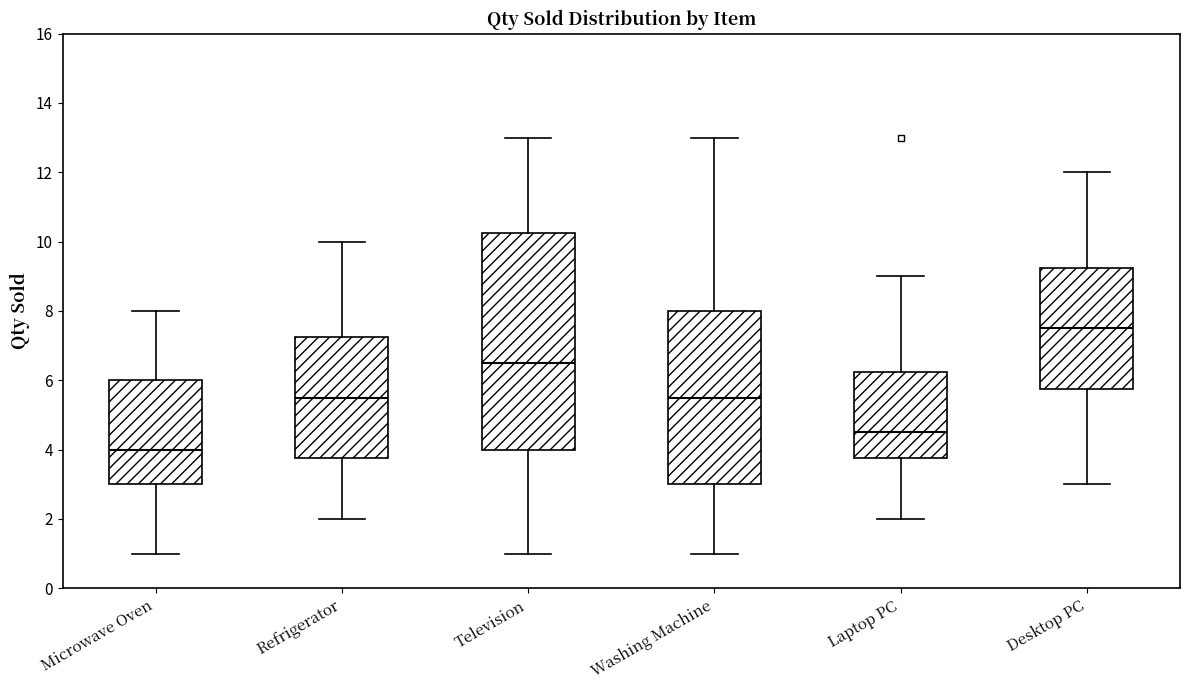

Where is the upper edge of the box for Microwave Oven on the y-axis? The values are not printed on the chart, so give them approximately, as read against the axis.

6.0